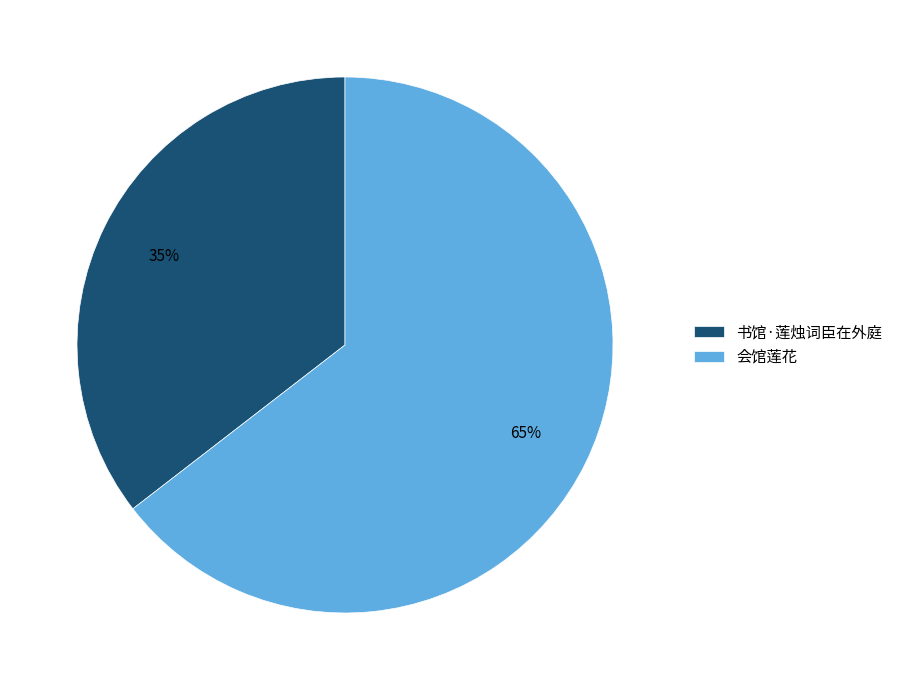

The 书馆·莲烛词臣在外庭 slice represents 49% of the pie. True or false?

False